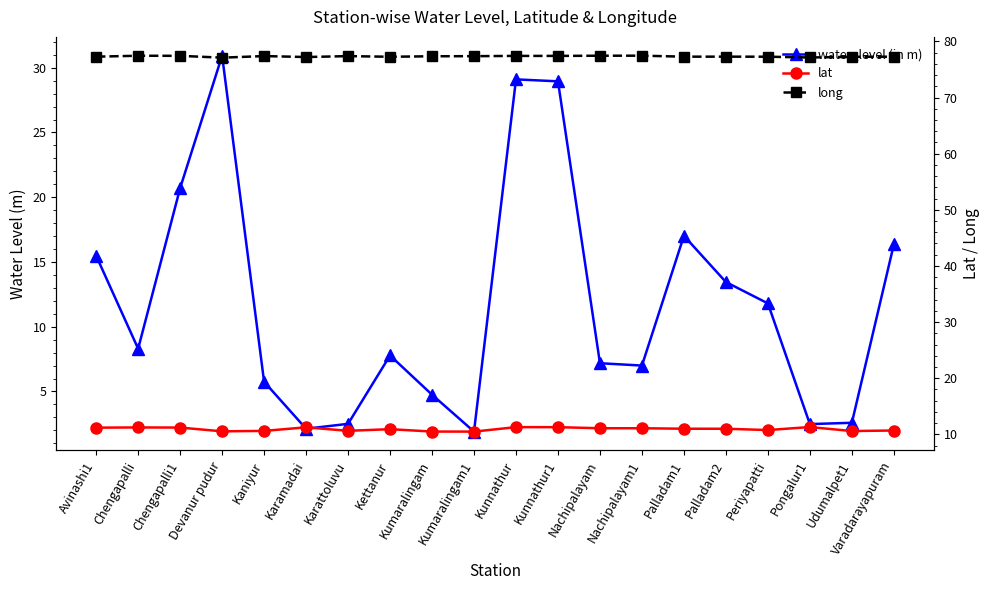

True or false: water_level (in m) and long cross at least once.

False